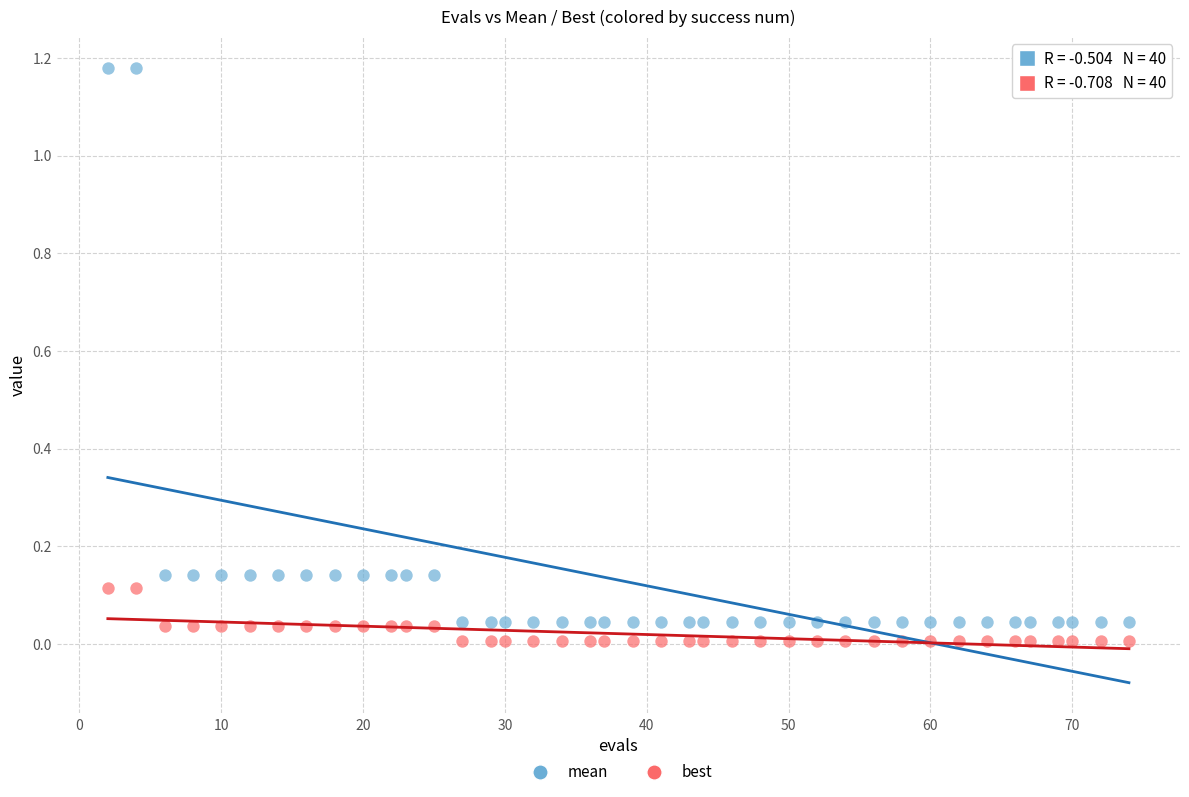

Across all data points, what is the range of X values (max minus min)?

72.0